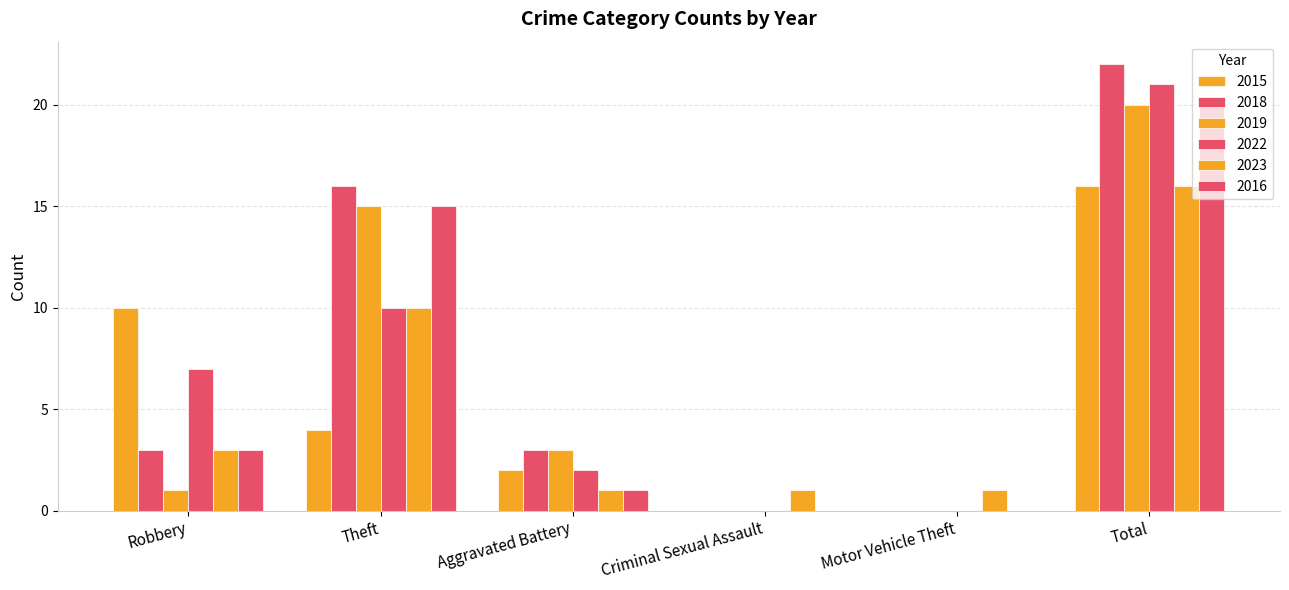

Are the bars horizontal?

No